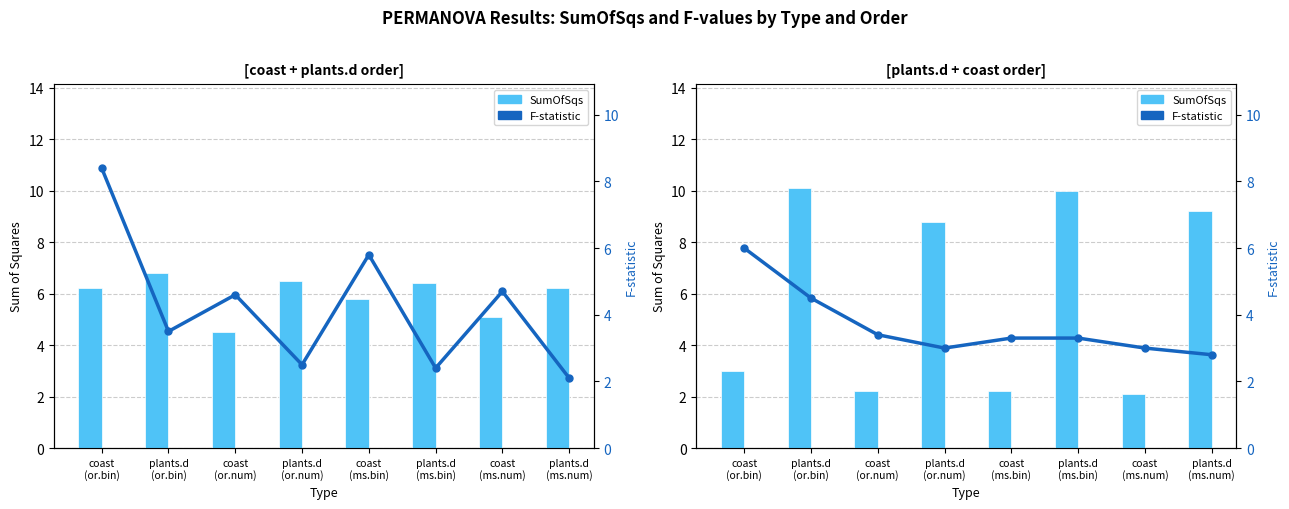

Between coast
(ms.bin) and plants.d
(ms.num), which is larger?

plants.d
(ms.num)